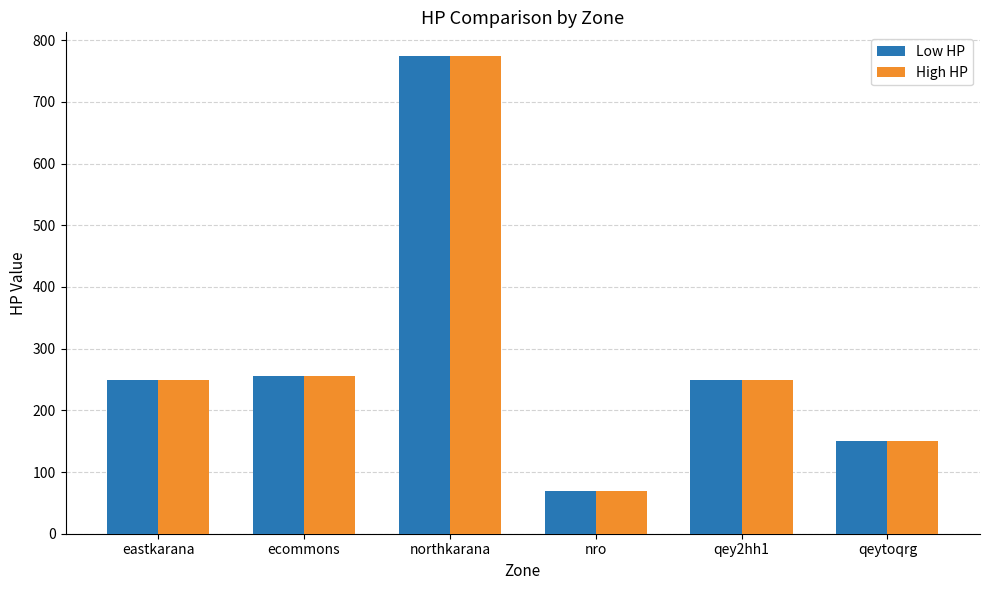

How many series are shown in this chart?

2